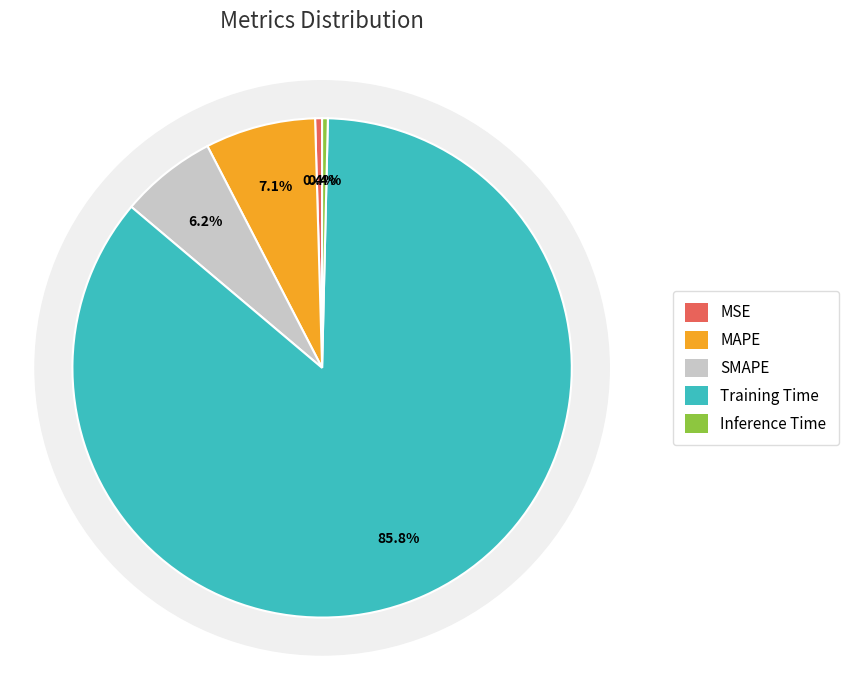

Which category has the biggest portion of the pie?

Training Time